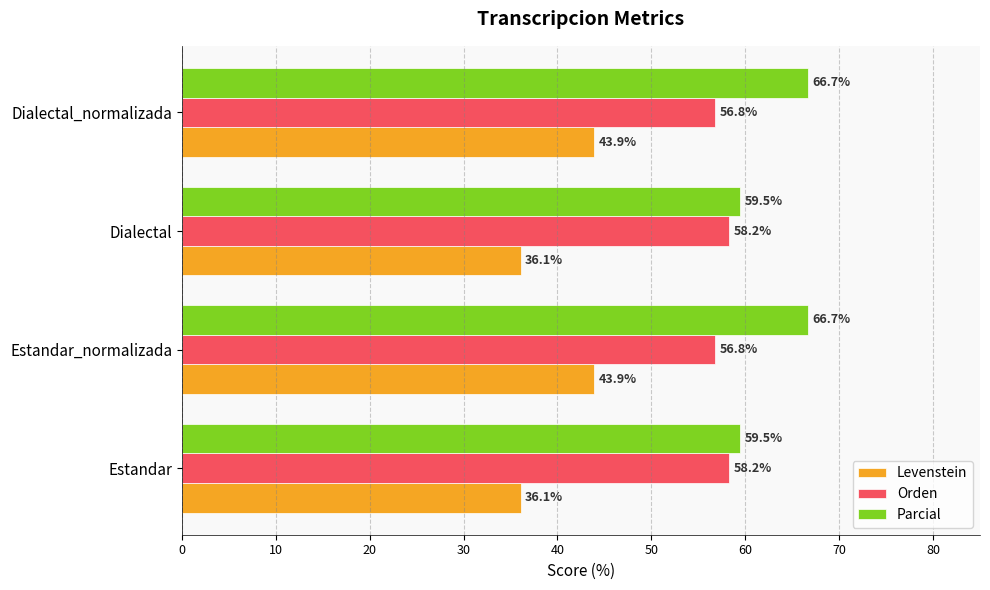

How many values in the Parcial series exceed 66?

2